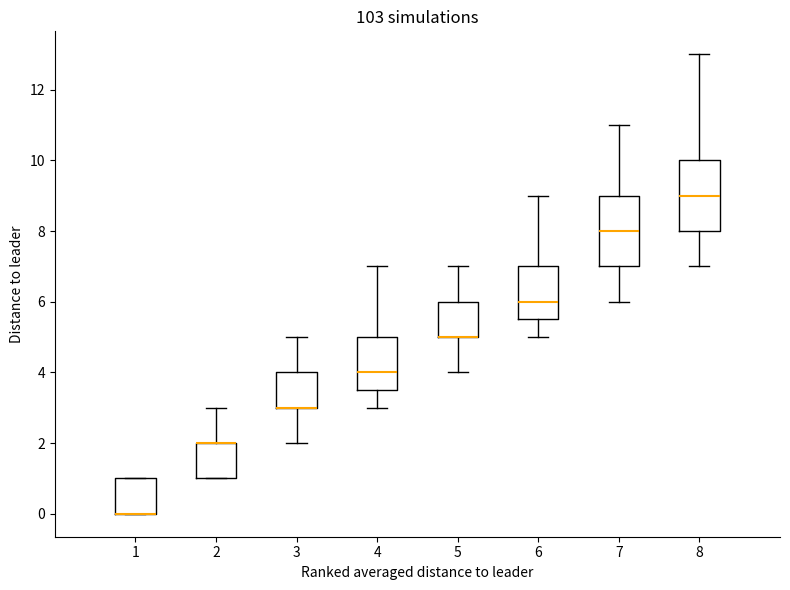

Where does the lower whisker of the box at x = 3 end on the y-axis? The values are not printed on the chart, so give them approximately, as read against the axis.

2.0